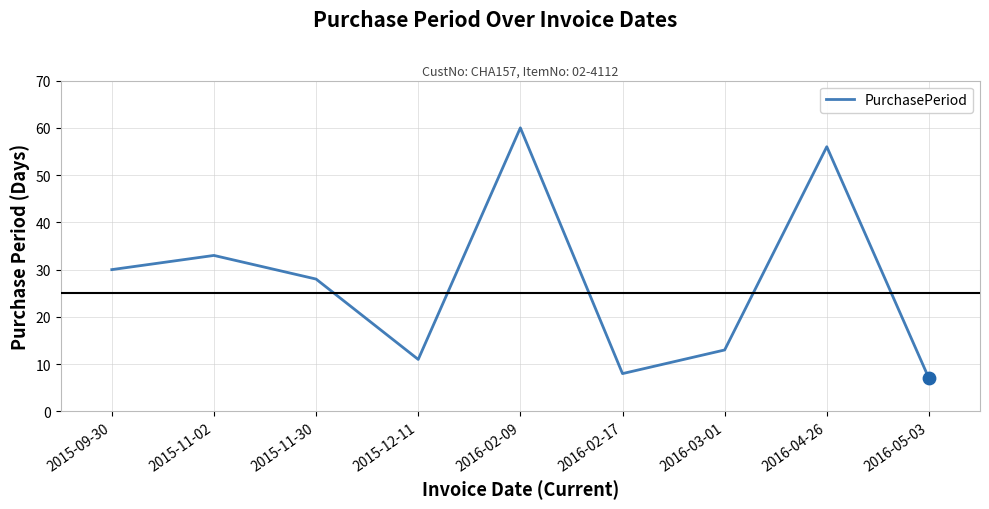

Between 2016-02-09 and 2015-09-30, which is larger?

2016-02-09